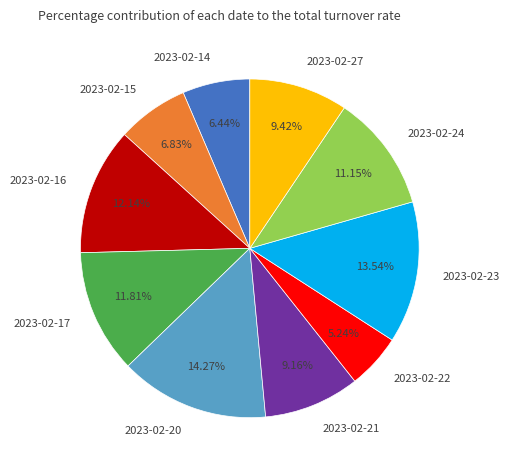

Is there a majority slice in this chart?

No